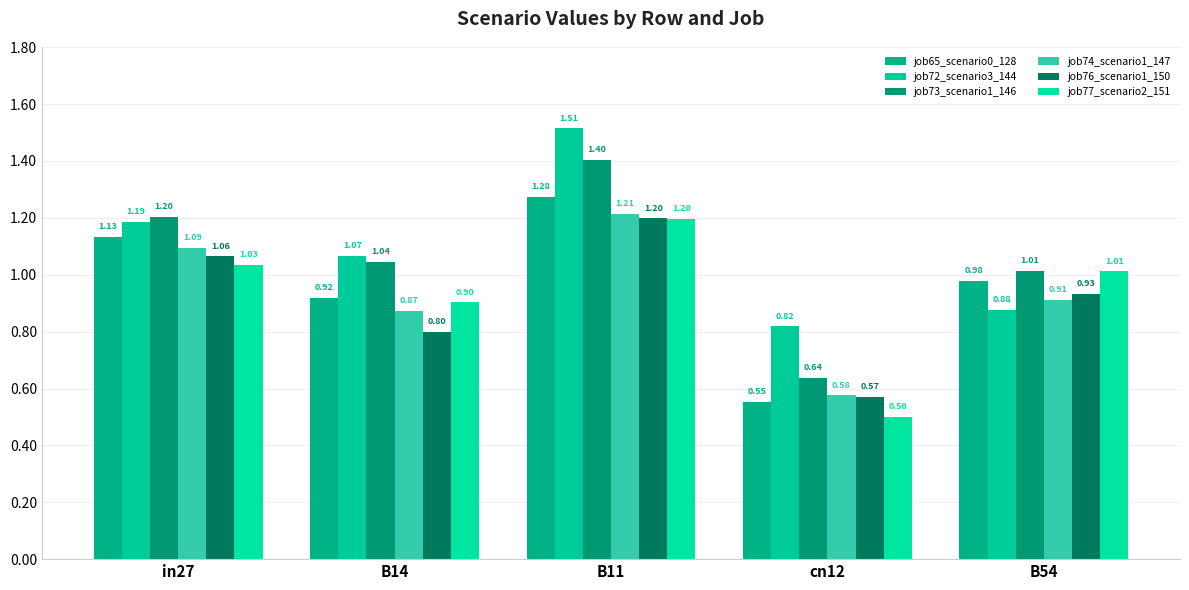

What is the difference between the job72_scenario3_144 values at B11 and B14?

0.4